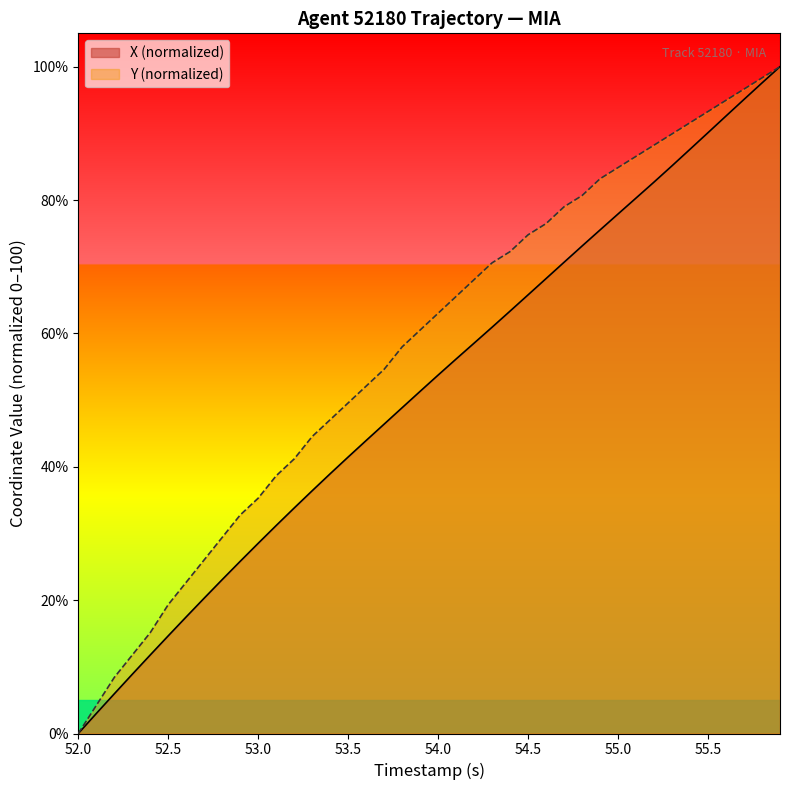

Rank the series by their average value, from highest to lowest.

Y (normalized), X (normalized)